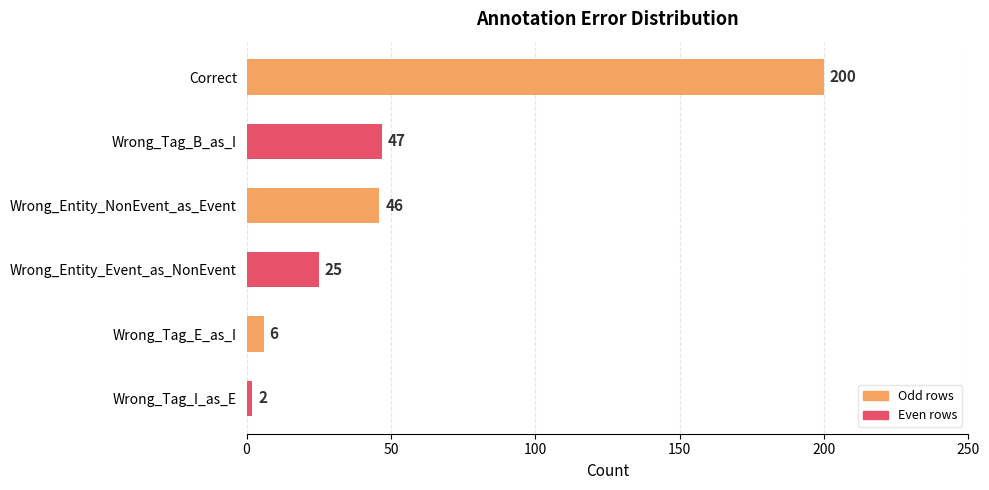

What is the label of the 2nd bar from the top?

Wrong_Tag_B_as_I